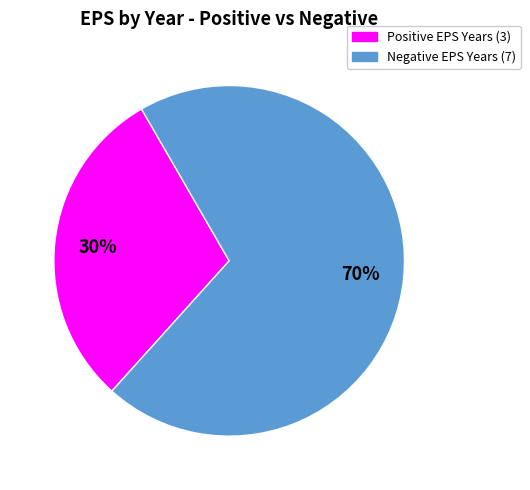

Does any single category account for the majority?

Yes